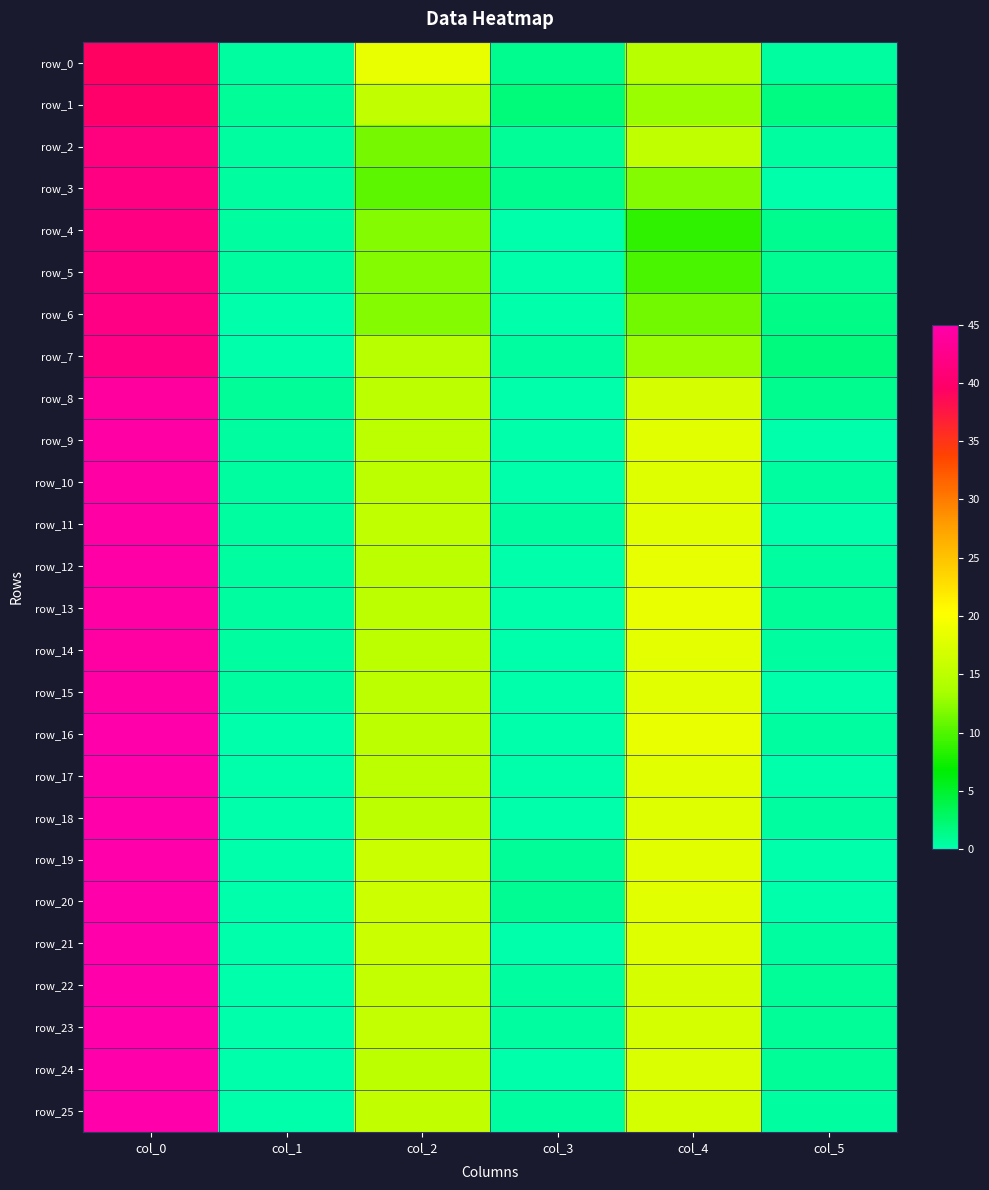

Rank the series by their maximum value, from lowest to highest.

row_0, row_1, row_2, row_3, row_4, row_5, row_6, row_7, row_8, row_14, row_9, row_10, row_11, row_13, row_15, row_12, row_16, row_17, row_18, row_19, row_20, row_21, row_22, row_23, row_24, row_25